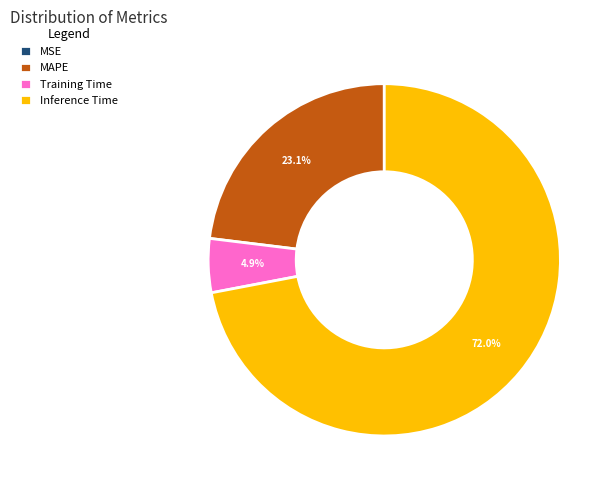

What percentage is the Training Time slice, to the nearest percent?

5%